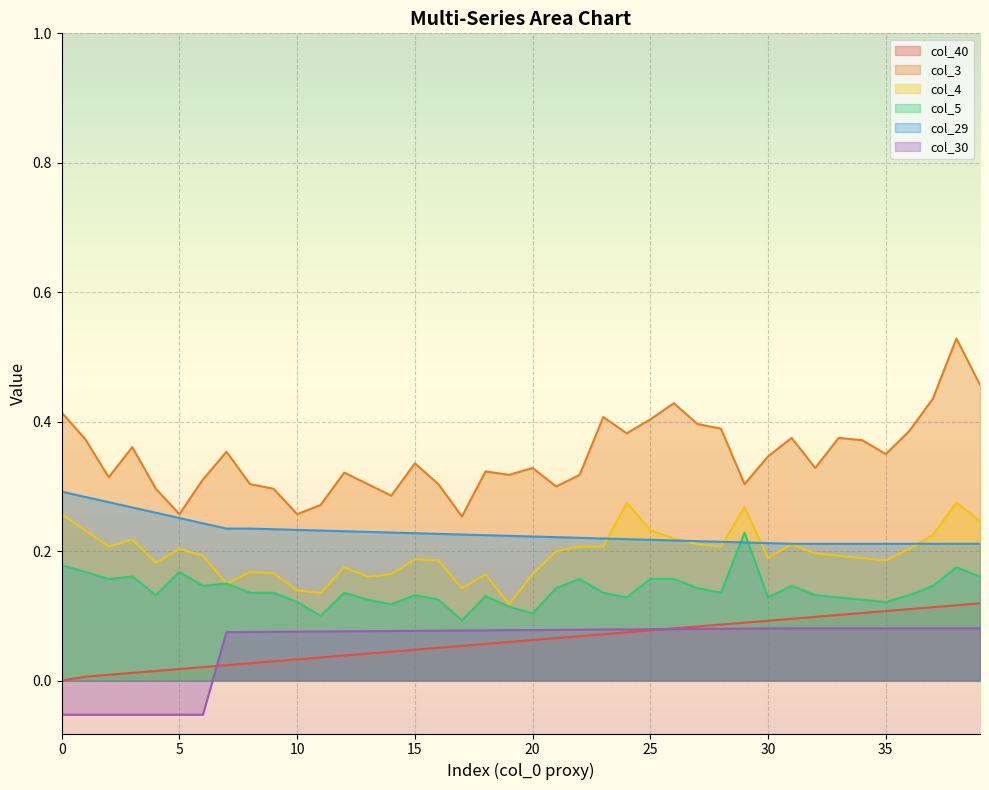

At how many categories does at least one series exceed 0?

40